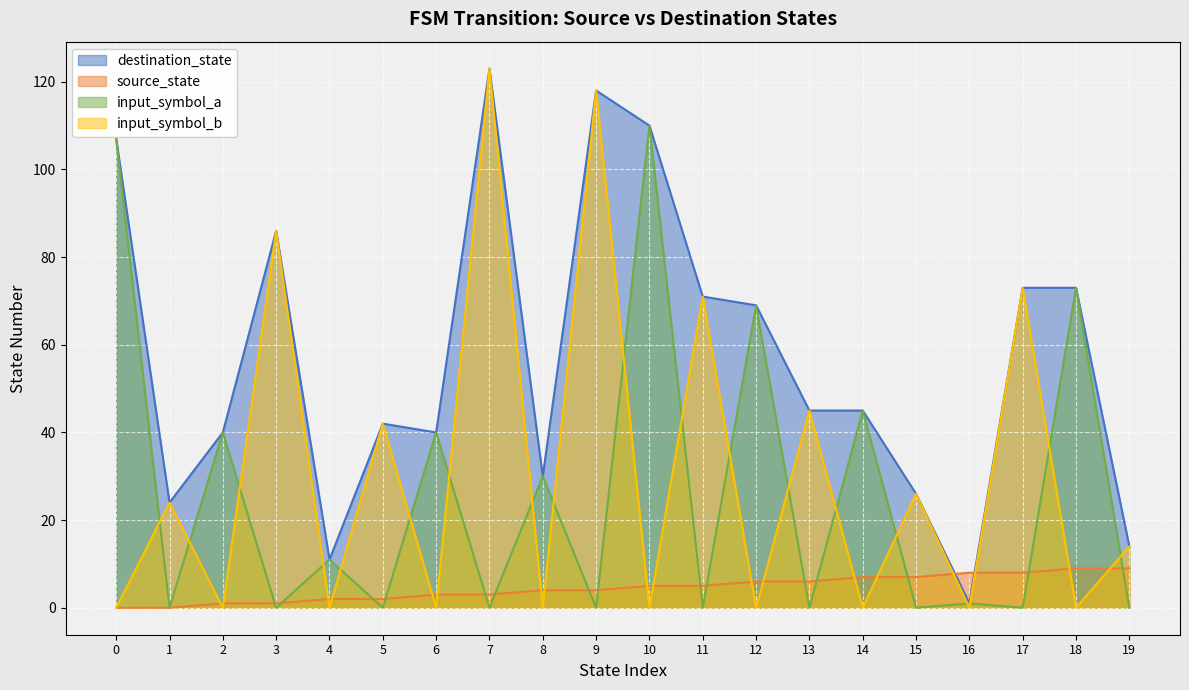

Which series has the largest total across all categories?

destination_state